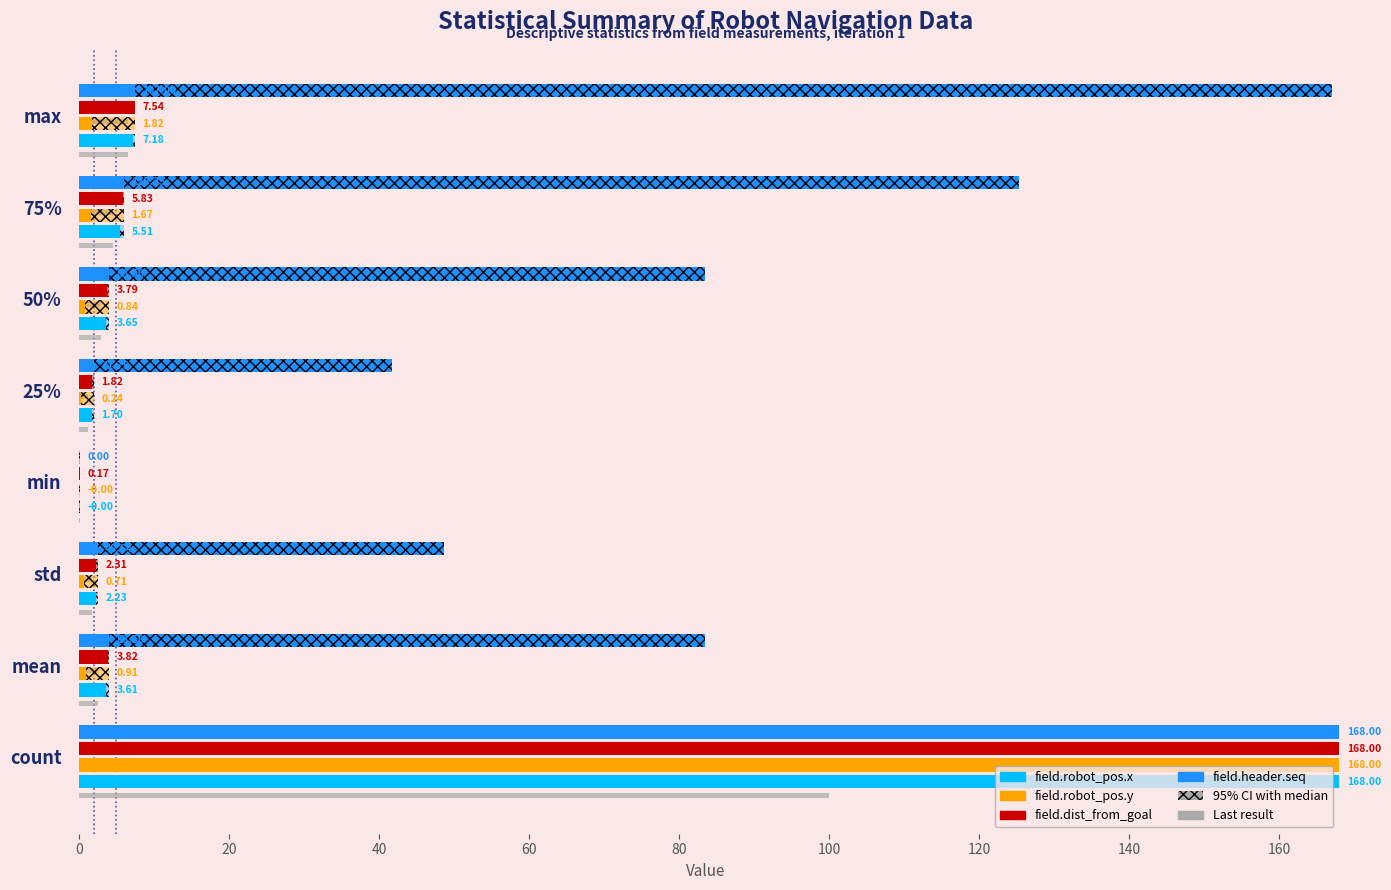

What is the sum of all field.robot_pos.y values?

174.2